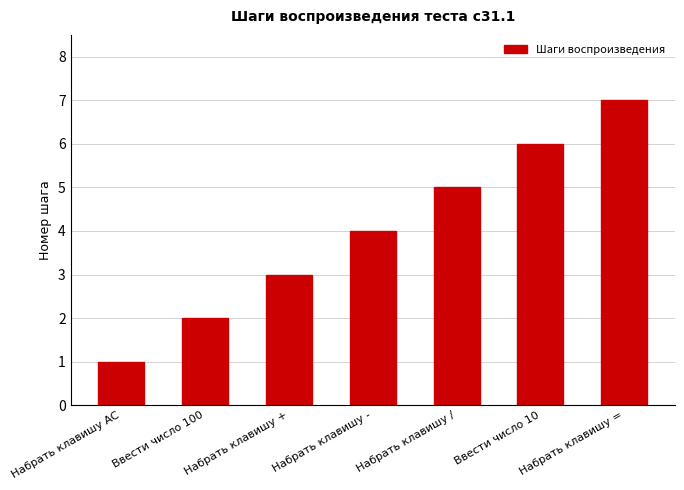

What is the average value?

4